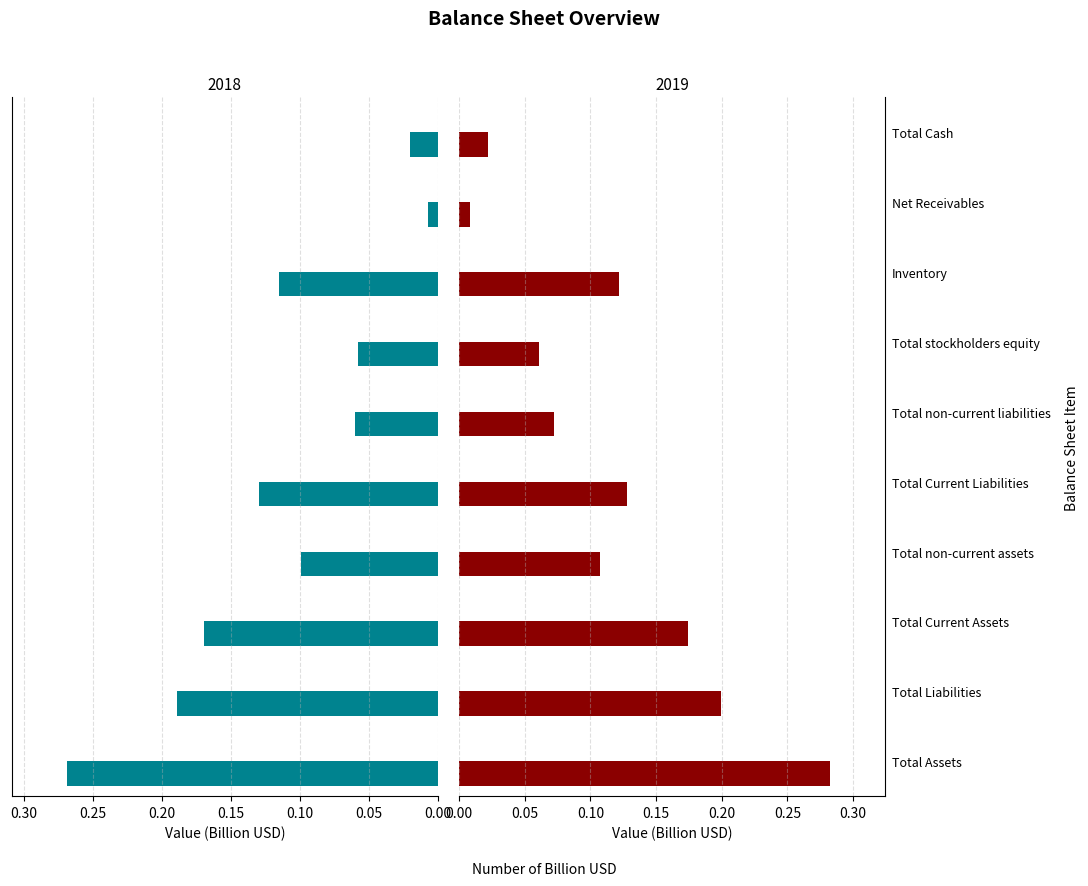

Between Total Current Assets and Total stockholders equity, which is larger?

Total Current Assets